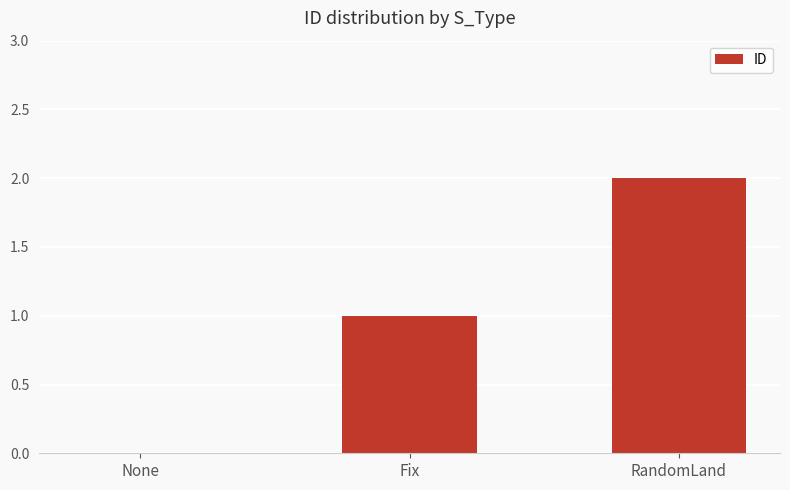

What is the ratio of the value at Fix to the value at RandomLand?

0.5